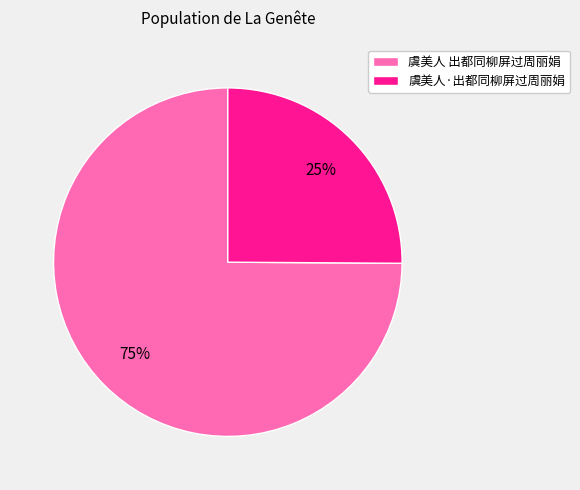

Is there any slice that represents more than half of the pie?

Yes